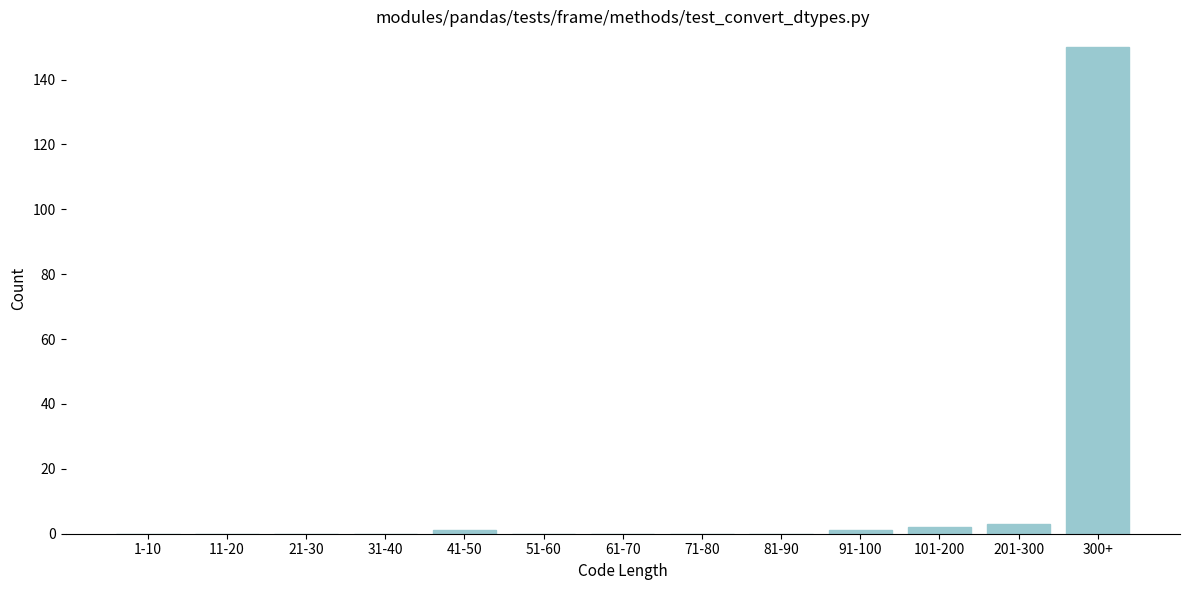

Reading right to left, list all the values displayed in this chart.

300+=150	201-300=3	101-200=2	91-100=1	81-90=0	71-80=0	61-70=0	51-60=0	41-50=1	31-40=0	21-30=0	11-20=0	1-10=0